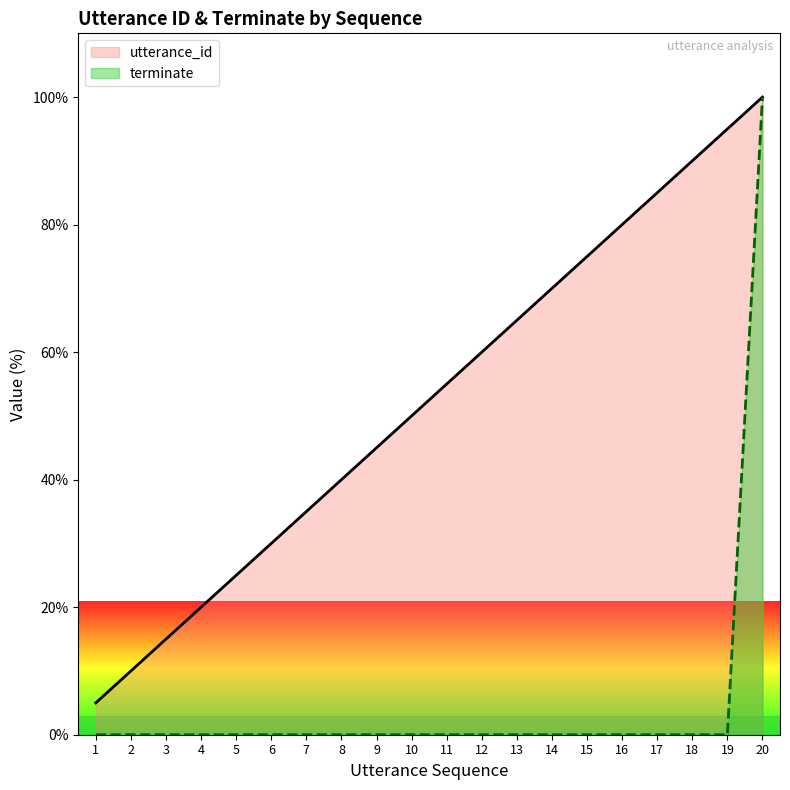

Between 13 and 15, which is larger?

15